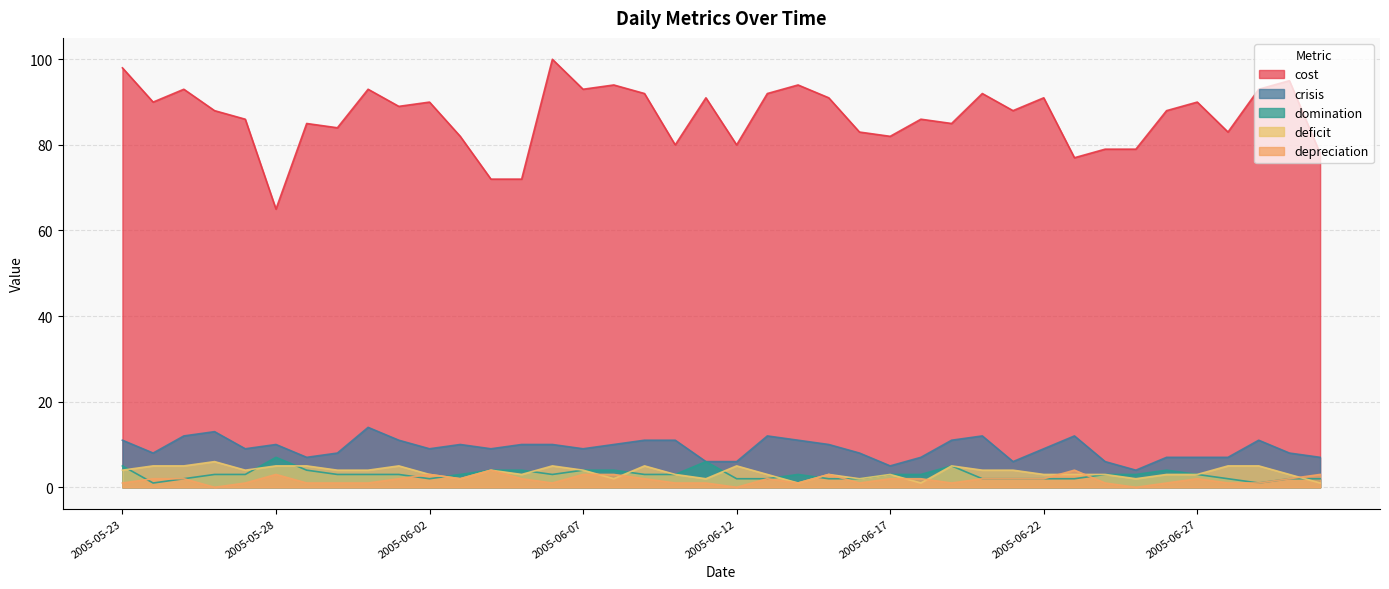

How many data points in domination are above 3?

10